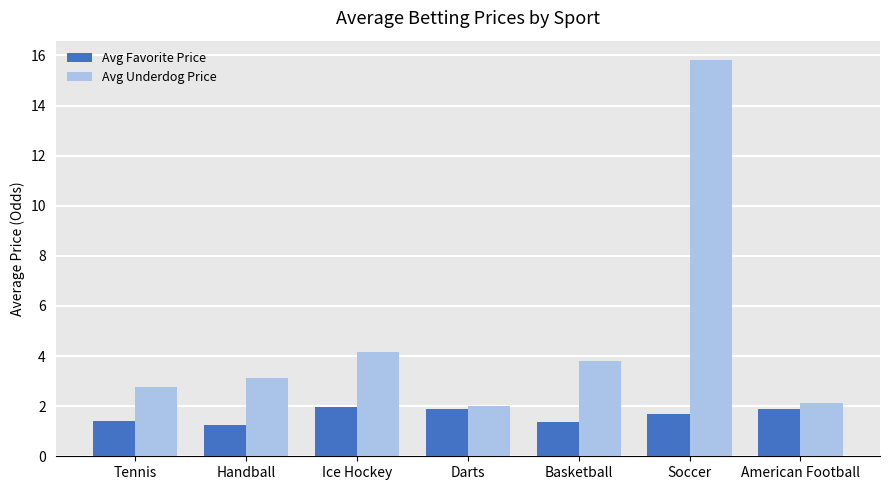

Which series changed the most between Ice Hockey and American Football?

Avg Underdog Price